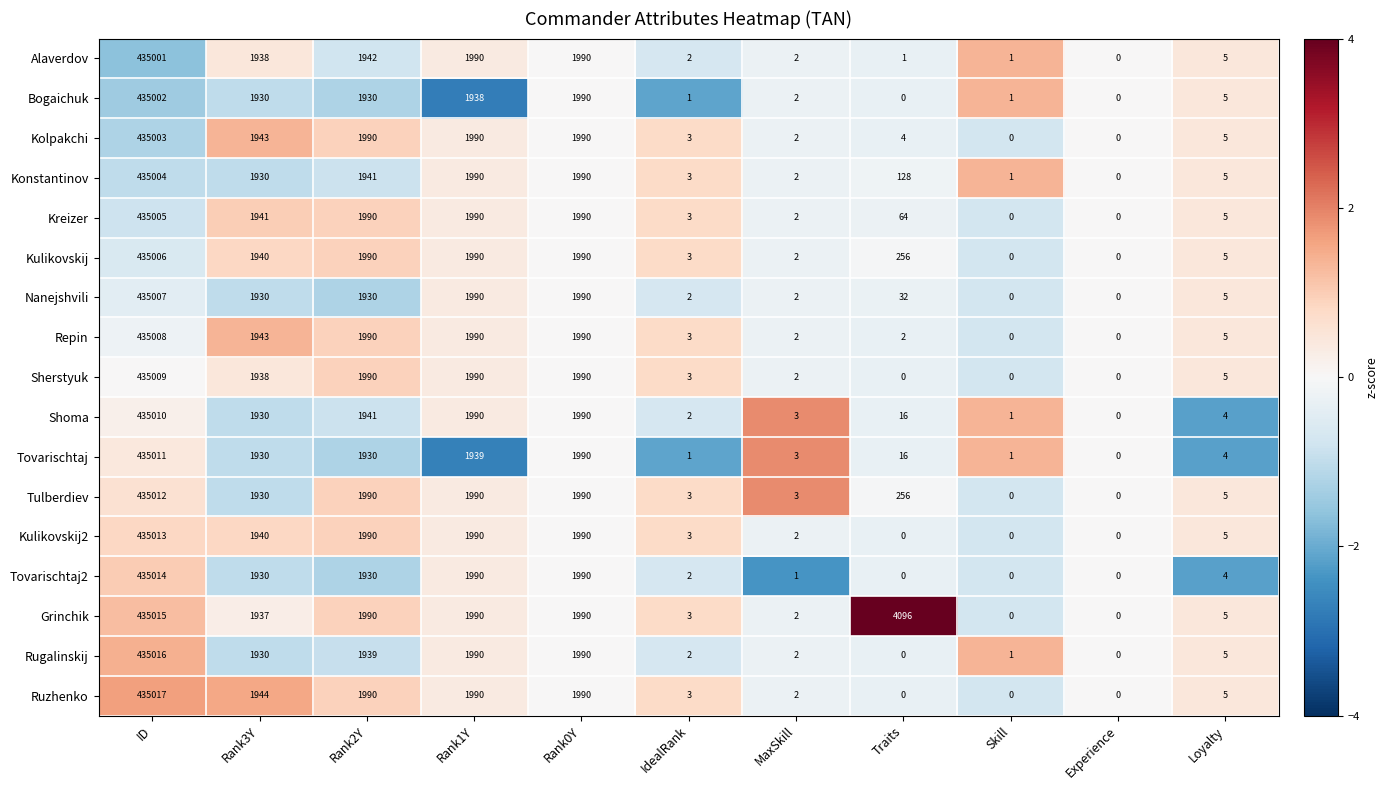

List the series in order of their peak value, lowest first.

Alaverdov, Bogaichuk, Kolpakchi, Konstantinov, Kreizer, Kulikovskij, Nanejshvili, Repin, Sherstyuk, Shoma, Tovarischtaj, Tulberdiev, Kulikovskij2, Tovarischtaj2, Grinchik, Rugalinskij, Ruzhenko